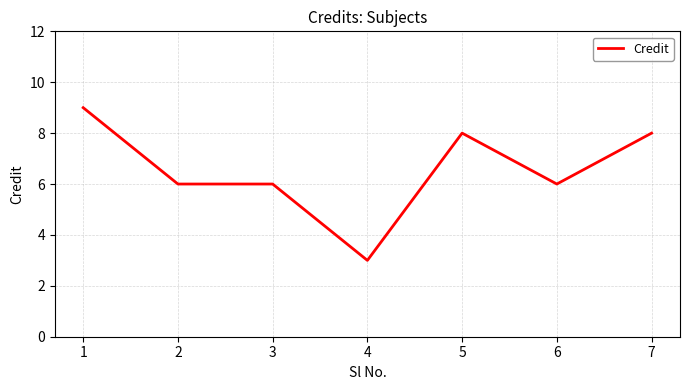

Is this an area chart (filled region under the line)?

No